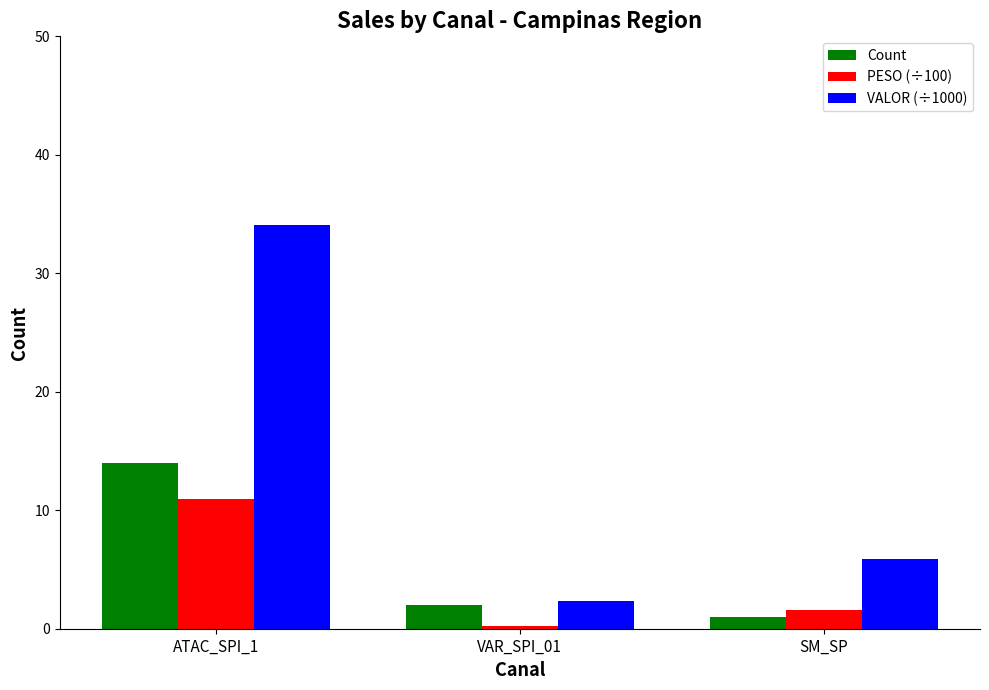

What is the spread (max minus min) of values at VAR_SPI_01?

2.0